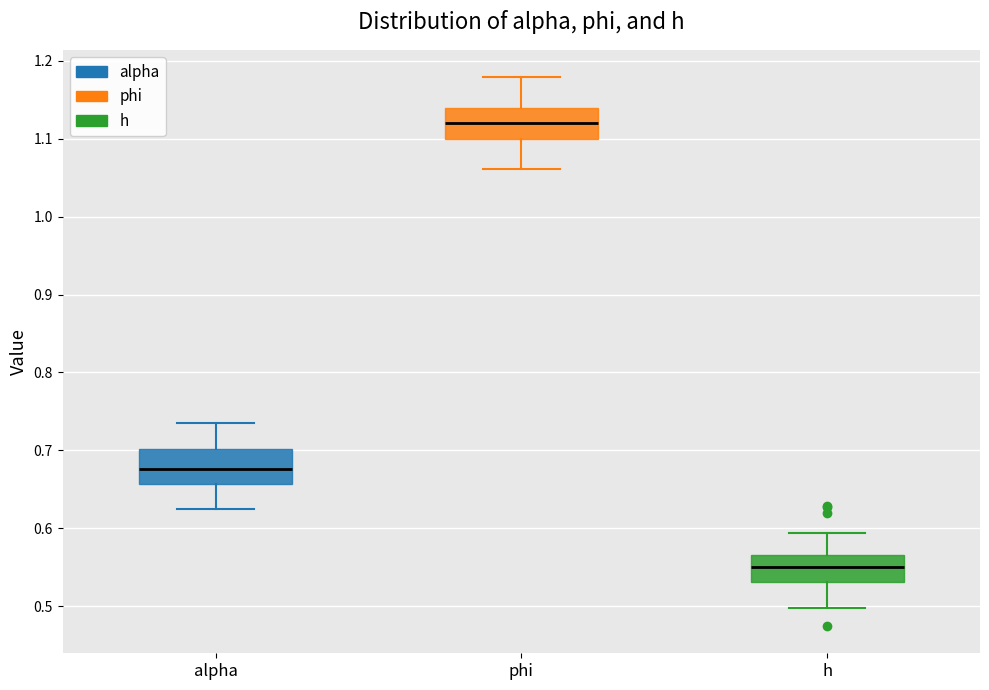

Reading left to right, read every box against the y-axis: the position of its median line, the range the box covers, and the ends of its whiskers. The values are not printed on the chart, so give them approximately, as read against the axis.

alpha: median 0.68, box 0.66 to 0.70, whiskers 0.62 to 0.74
phi: median 1.12, box 1.10 to 1.14, whiskers 1.06 to 1.18
h: median 0.55, box 0.53 to 0.57, whiskers 0.50 to 0.59